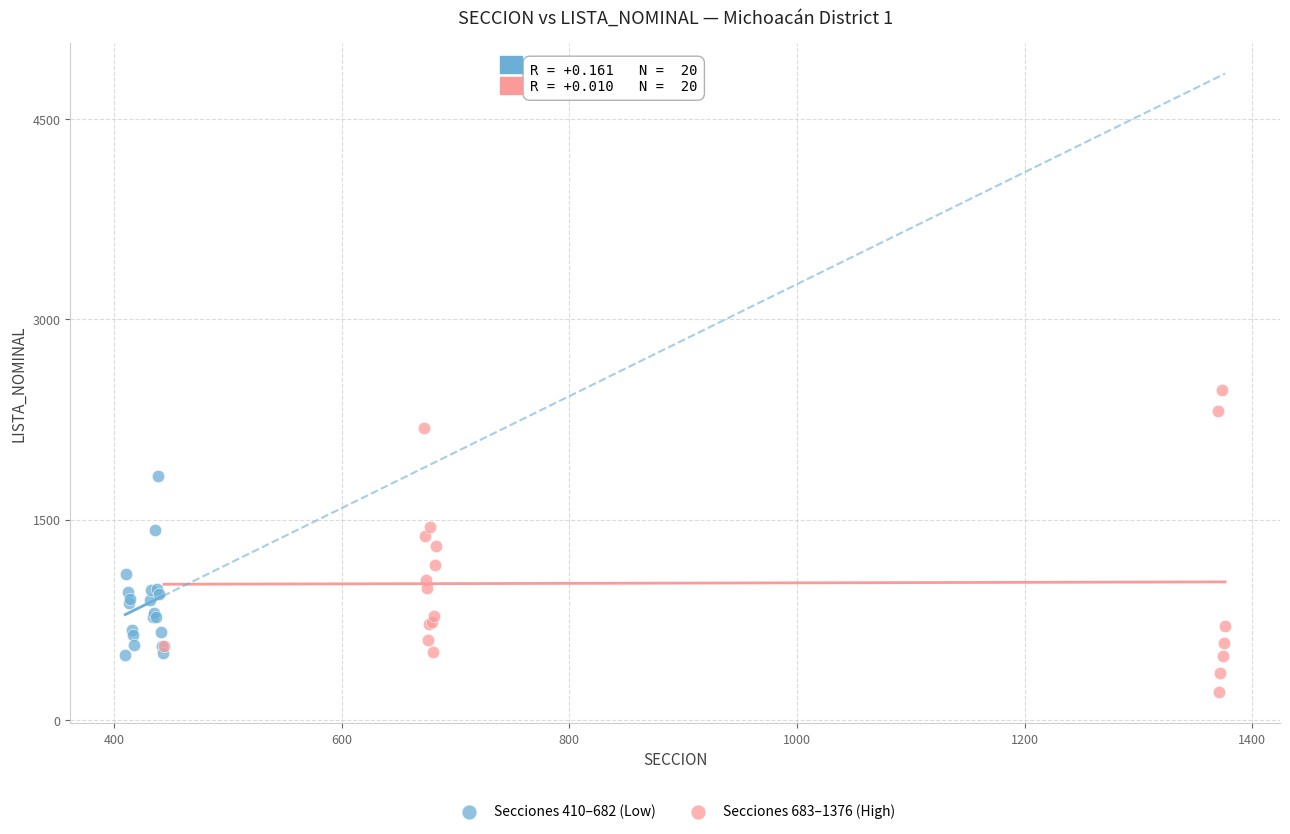

What are all the series names shown in the legend?

Secciones 410–682 (Low), Secciones 683–1376 (High)